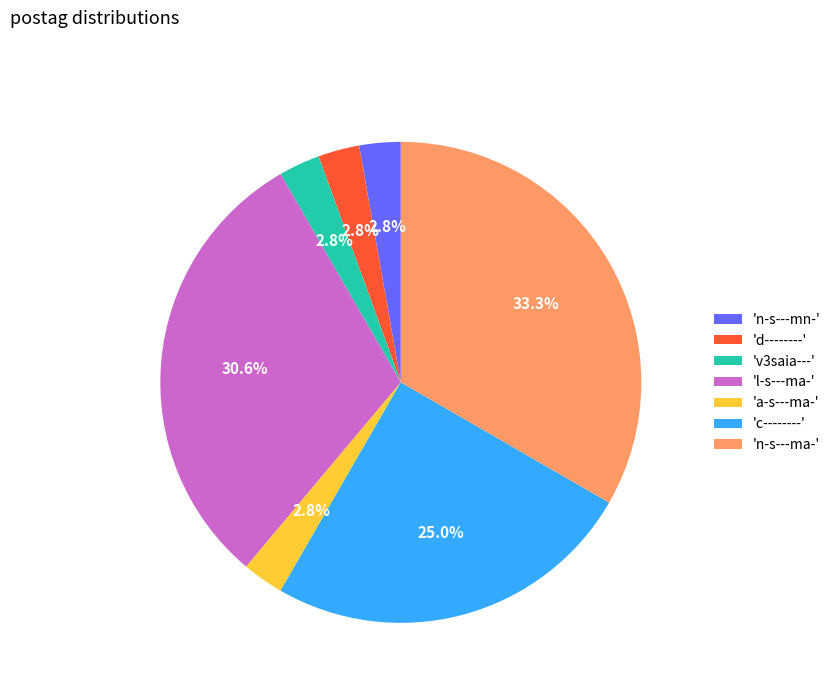

Does 'n-s---mn-' represent more than half of the total?

No